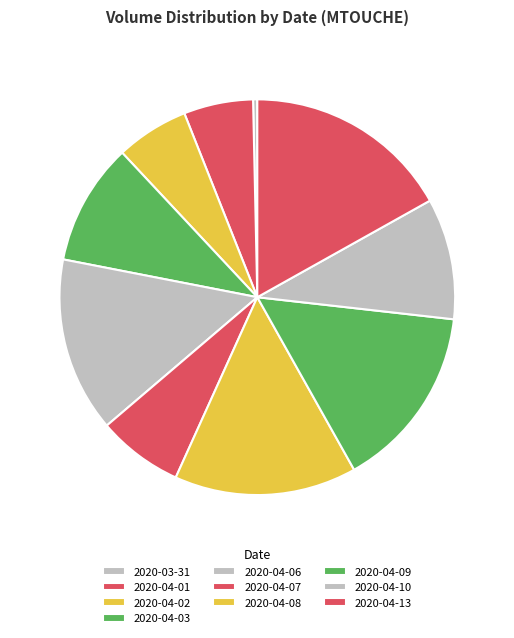

To the nearest percent, what is the average slice percentage?

10%